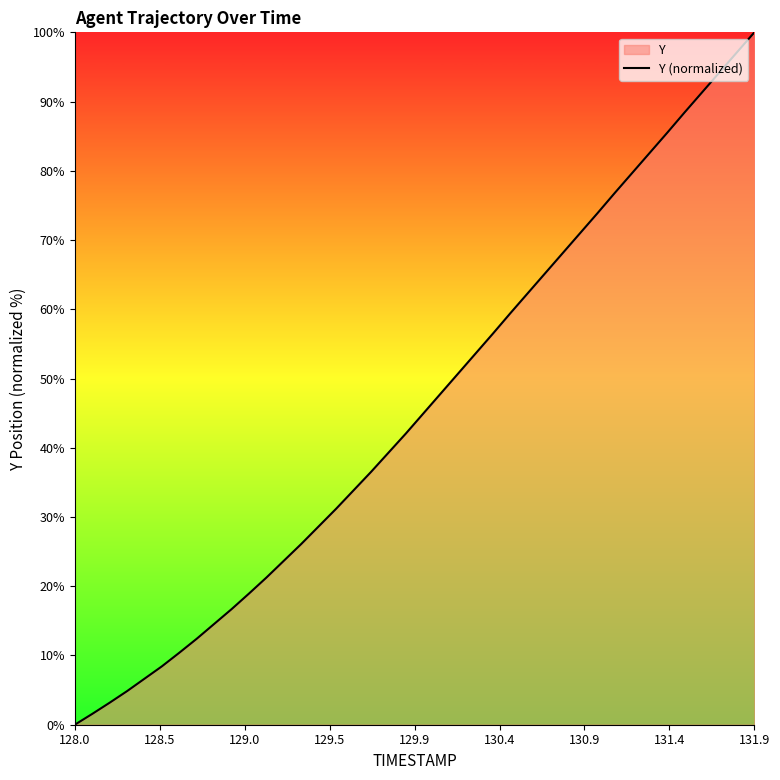

What is the difference between the maximum and minimum values?

100.0